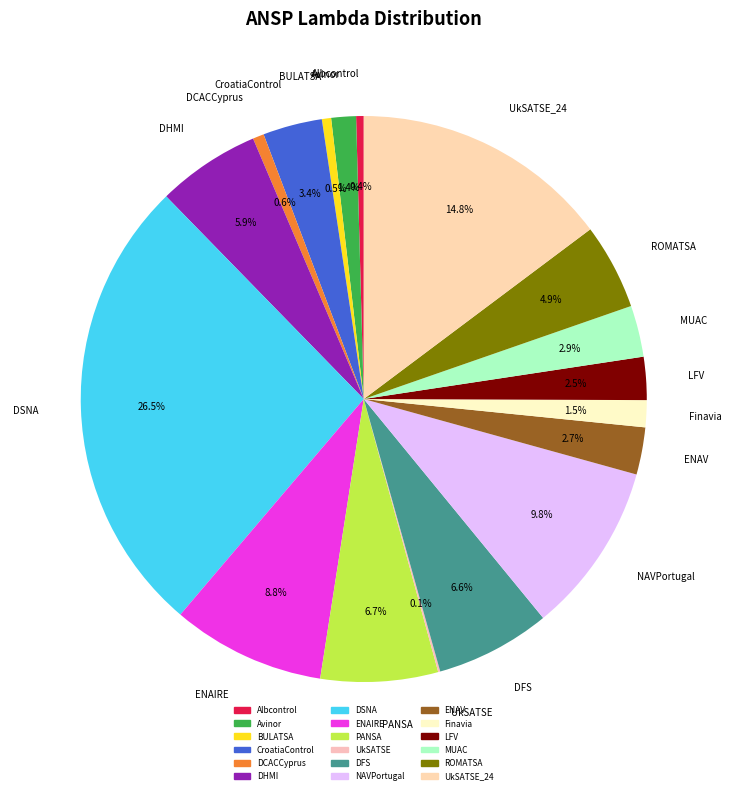

To the nearest percent, what percentage of the pie is Avinor?

1%